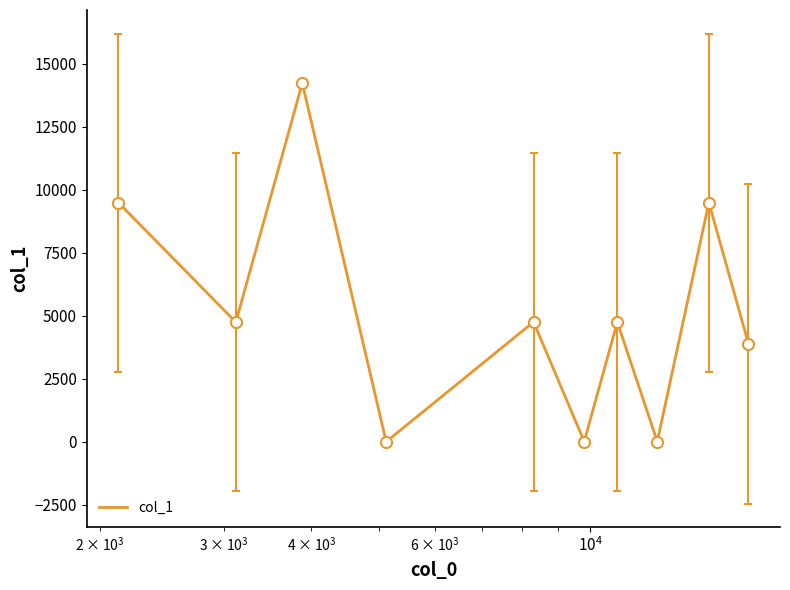

How many interior local peaks (higher than both neighbors) does the data have?

4